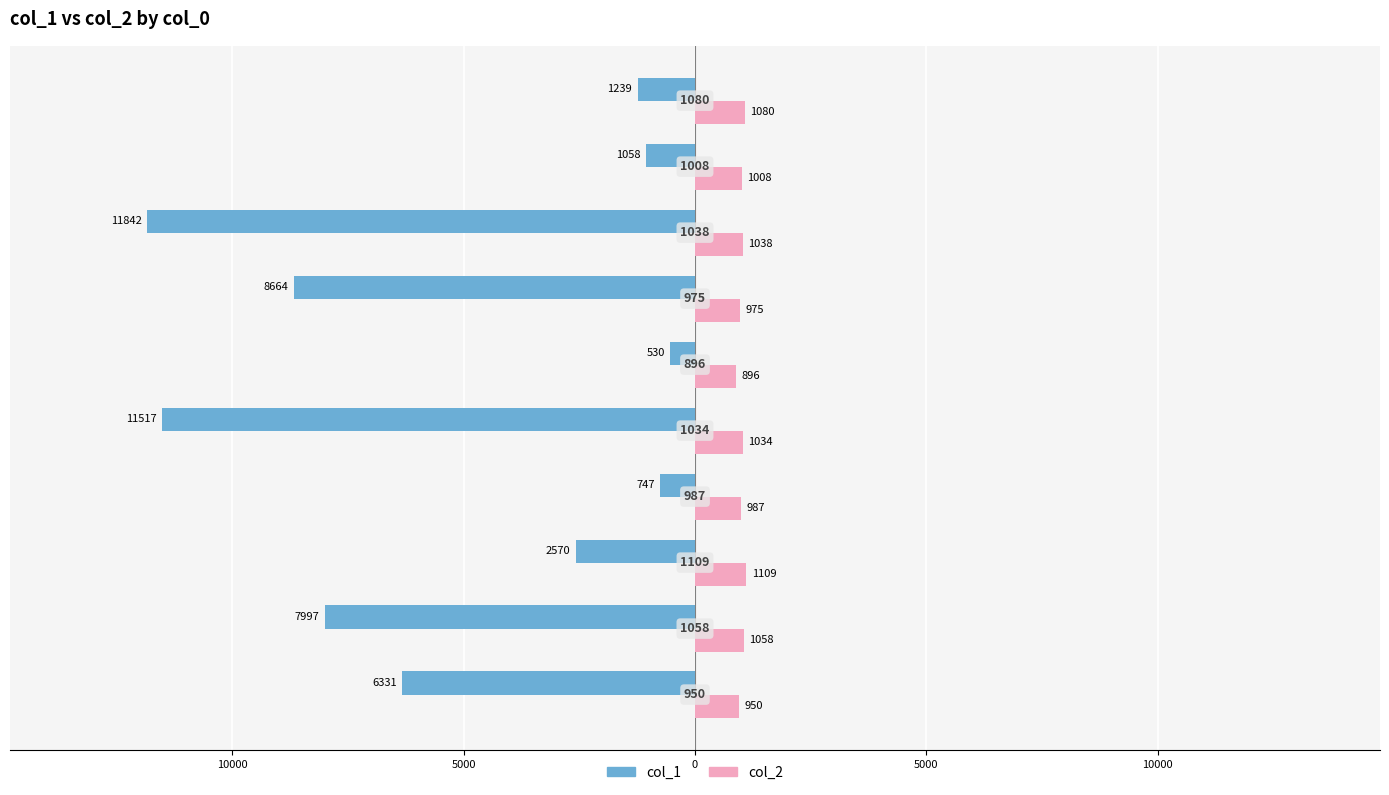

Reading left to right, what are all the values shown in this chart?

col_1: -6331	-7997	-2570	-747	-11517	-530	-8664	-11842	-1058	-1239
col_2: 950	1058	1109	987	1034	896	975	1038	1008	1080